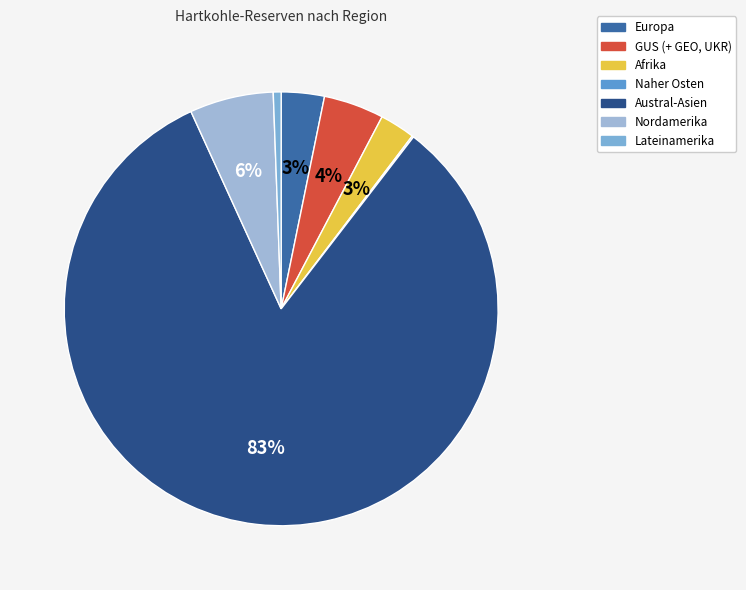

What is the majority slice?

Austral-Asien